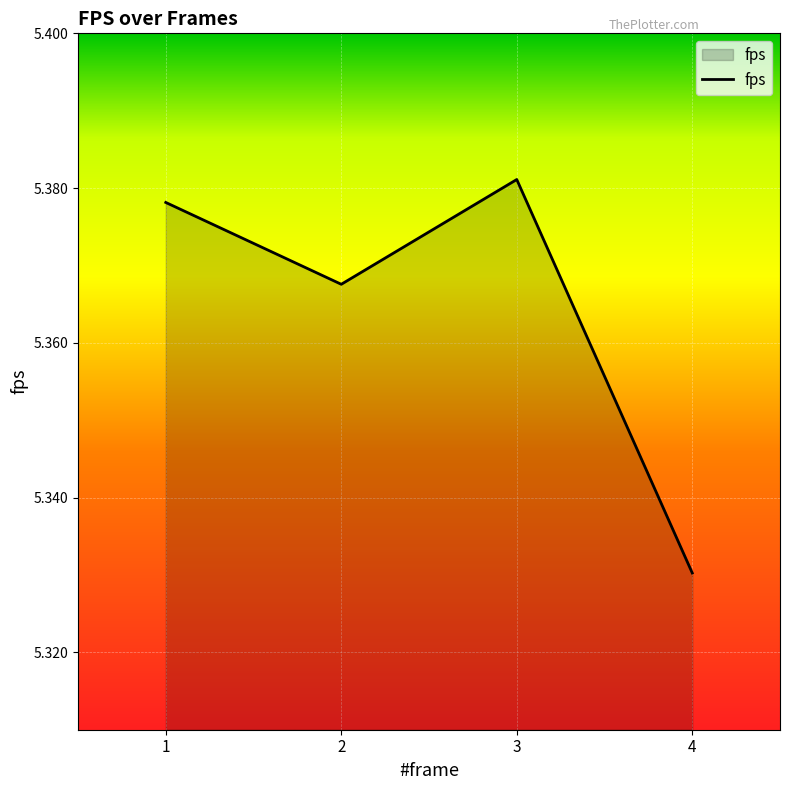

How many interior local valleys (lower than both neighbors) does the data have?

1